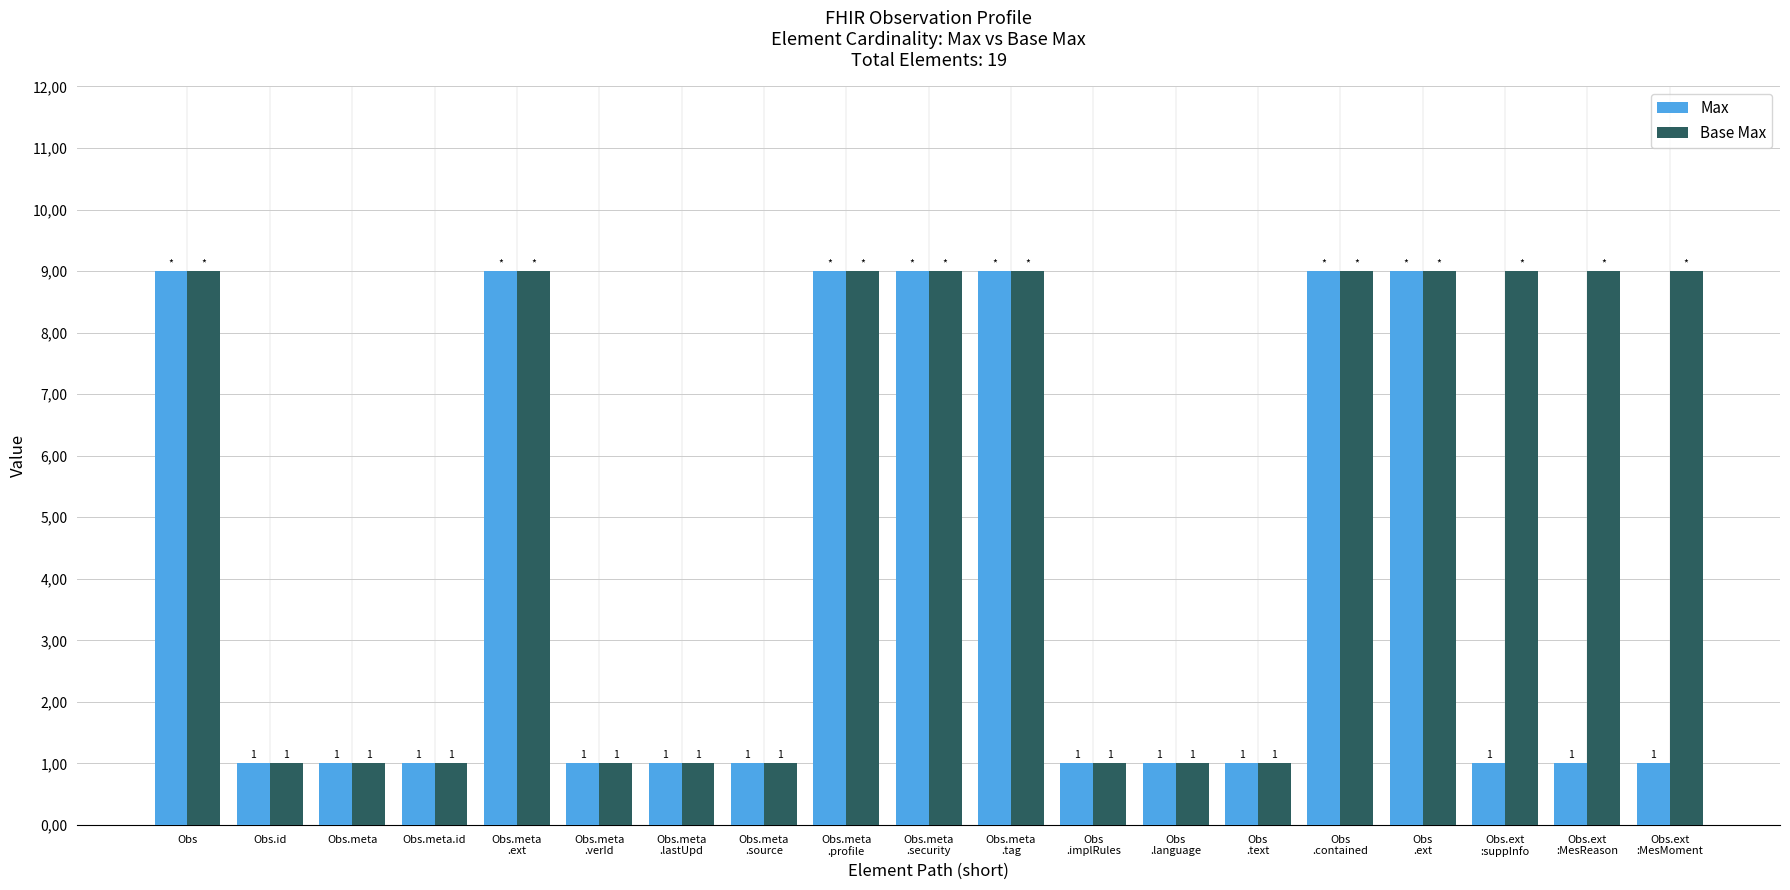

What is the spread (max minus min) of values at Obs.ext
:suppInfo?

8